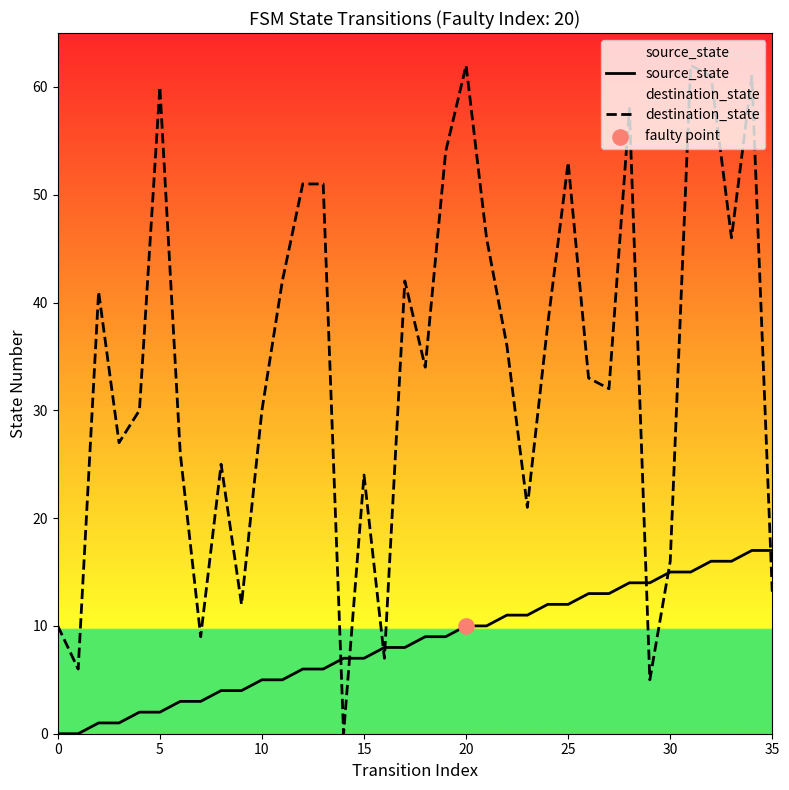

At which category is the sum across all series the highest?

34